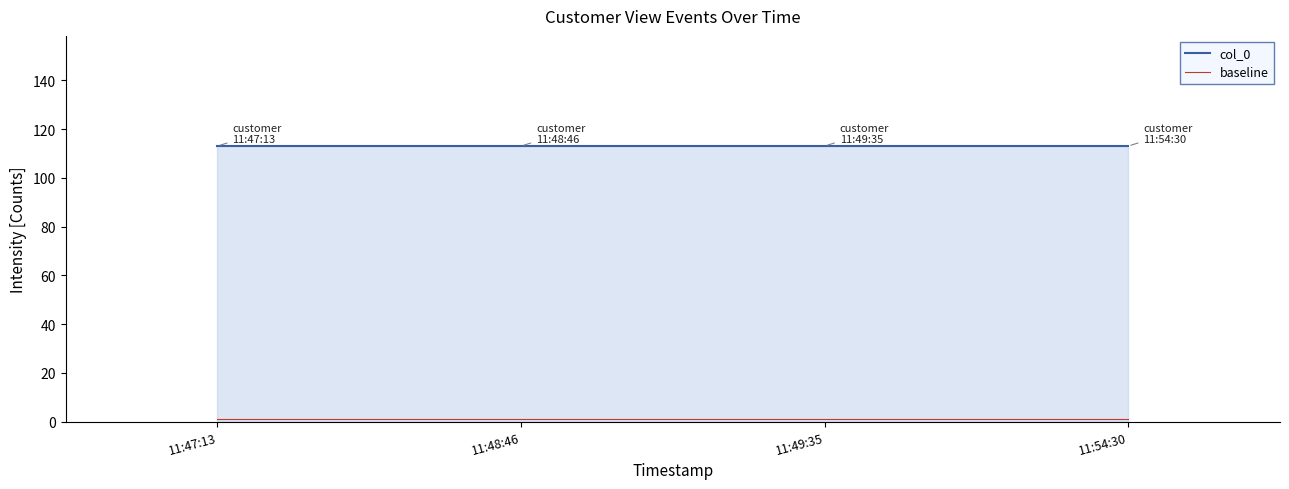

True or false: col_0 has more than 2 points higher than both neighbors.

False